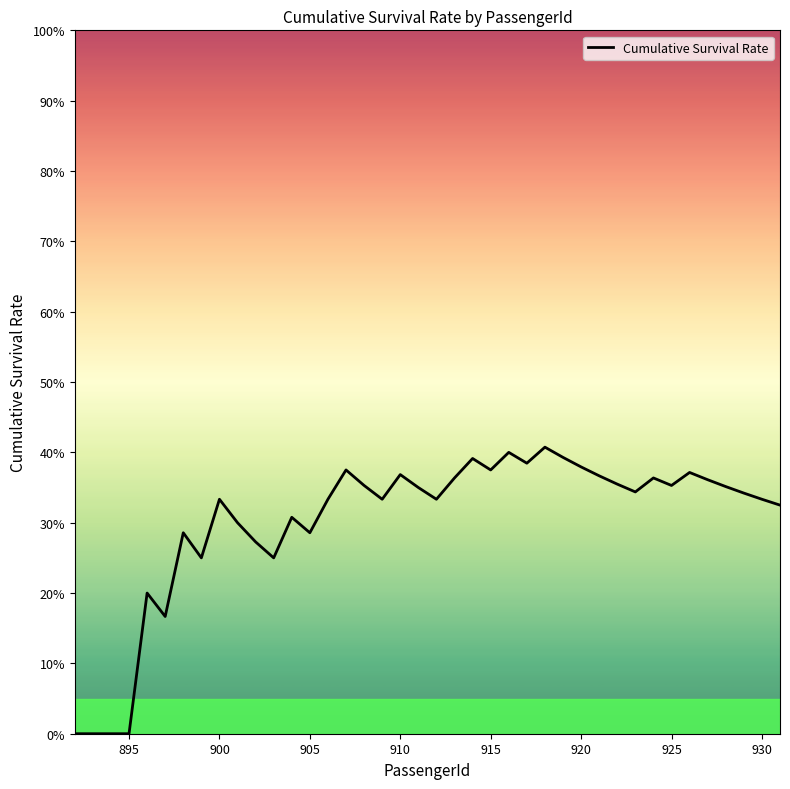

Does the chart display data point markers on the line(s)?

No